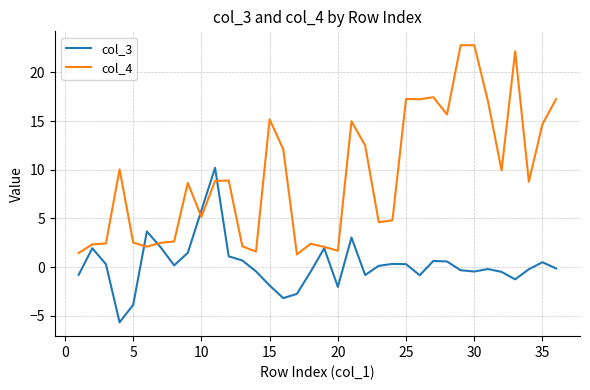

What is the minimum value for col_4?

1.3